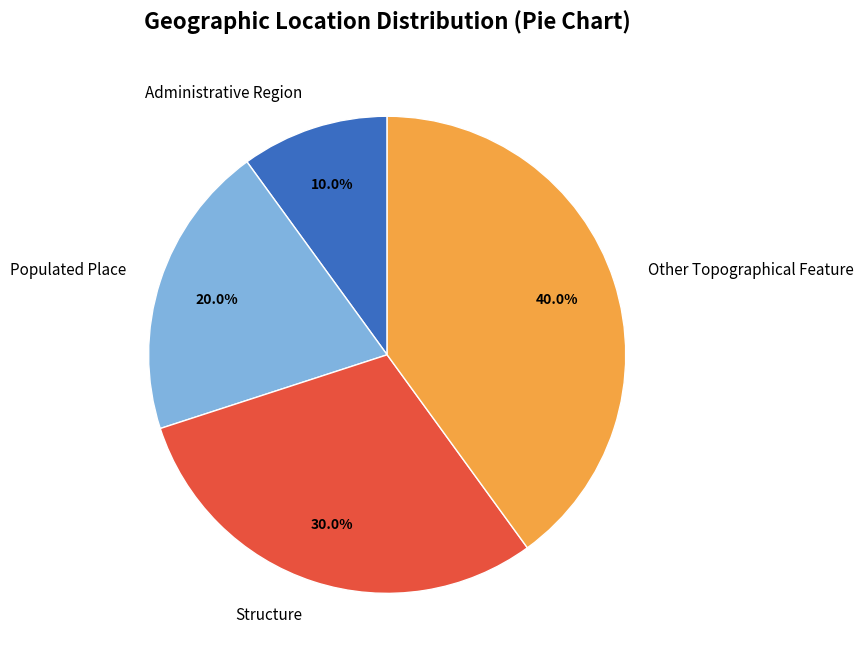

To the nearest percent, what is the difference between the largest and smallest slice percentages?

30%